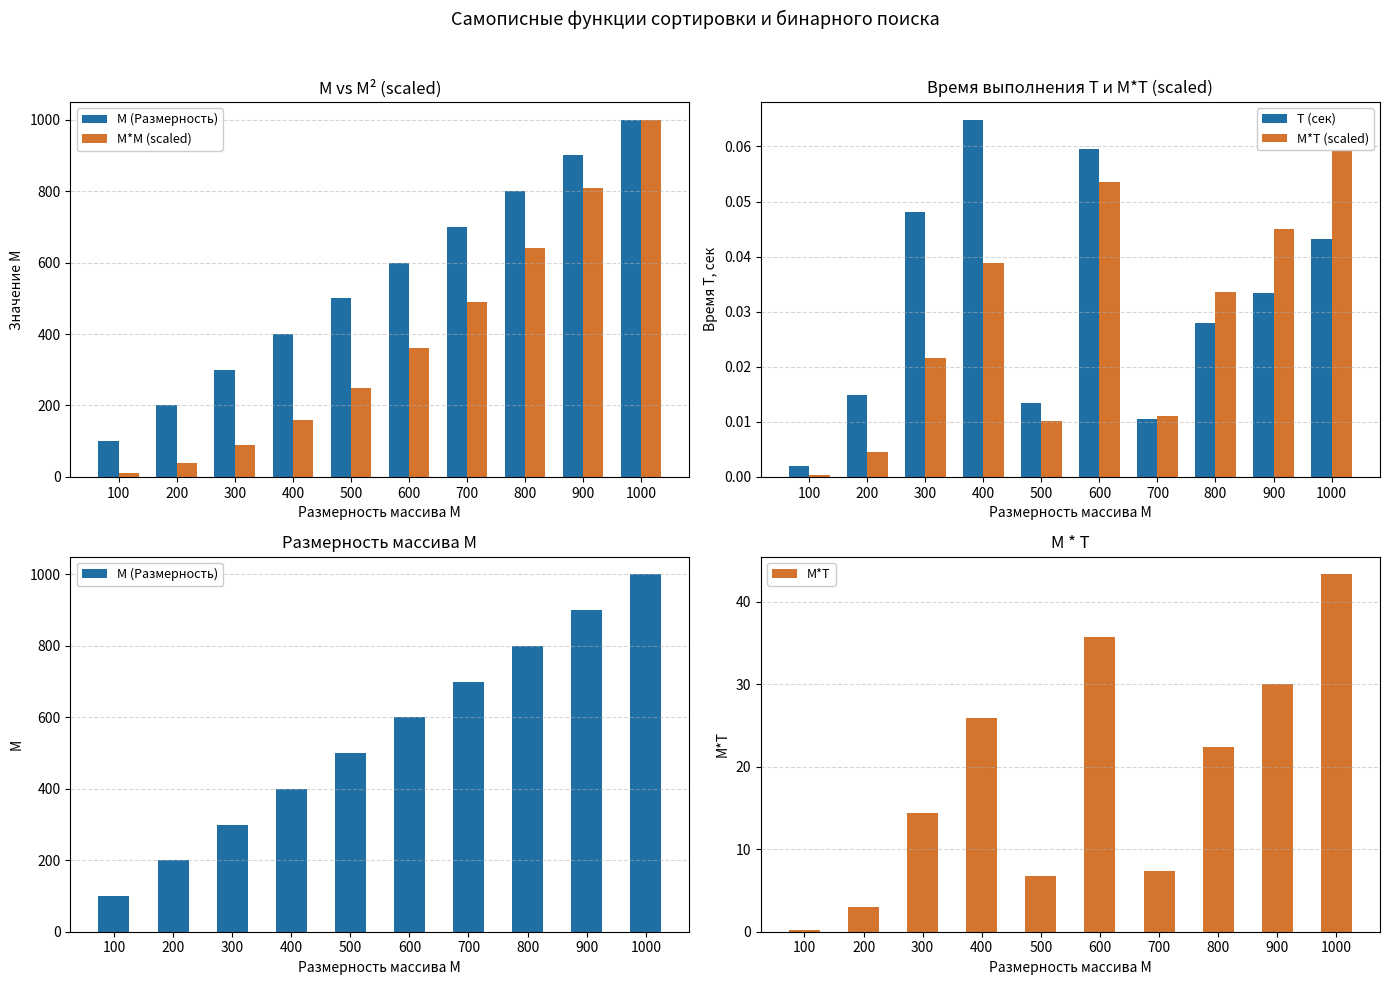

The value of M*T at 600 is 53.5. True or false?

False